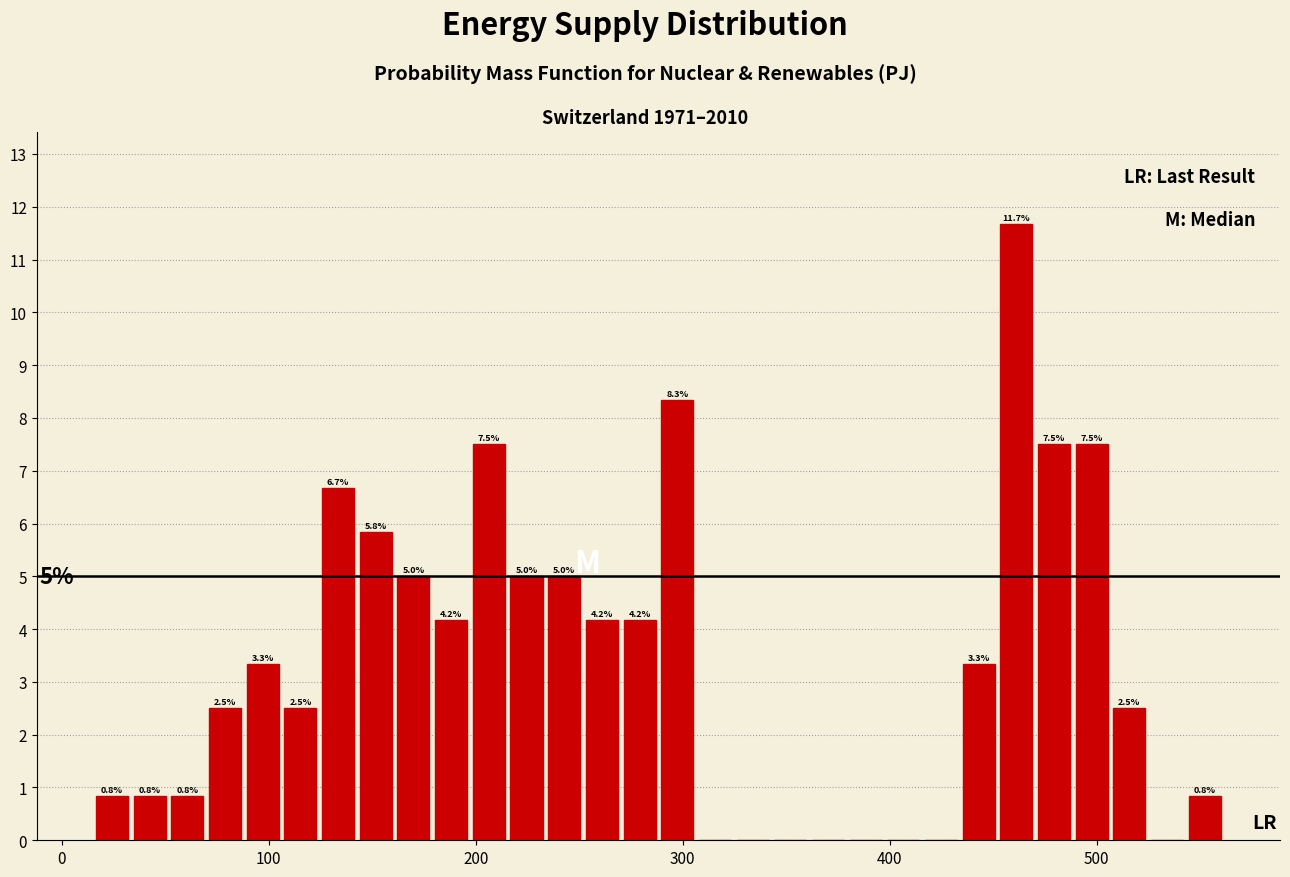

Read against the x-axis, roughly where is the centre of the tallest bar?

460